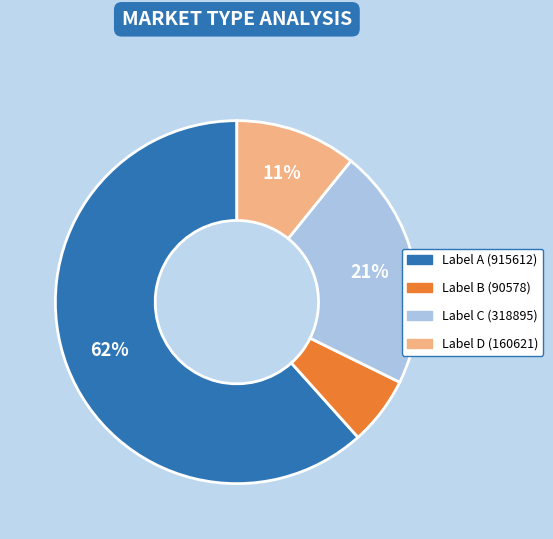

Count the number of slices in the pie.

4